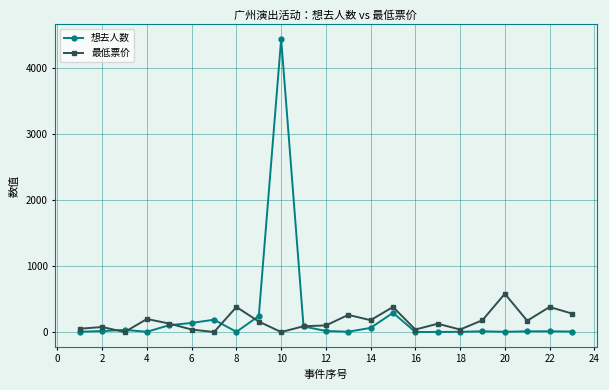

Which series has the largest total across all categories?

想去人数